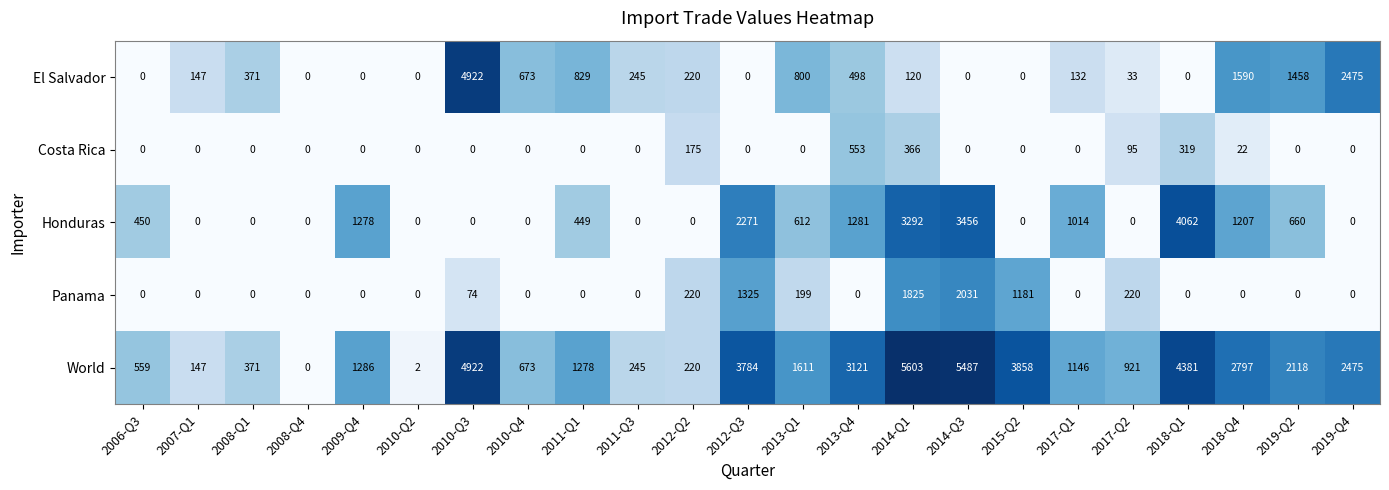

Which series has the largest range (max minus min)?

World